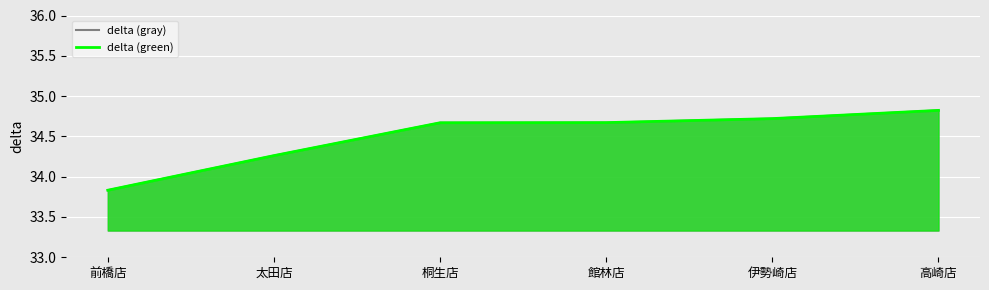

What are all the series names shown in the legend?

delta (gray), delta (green)